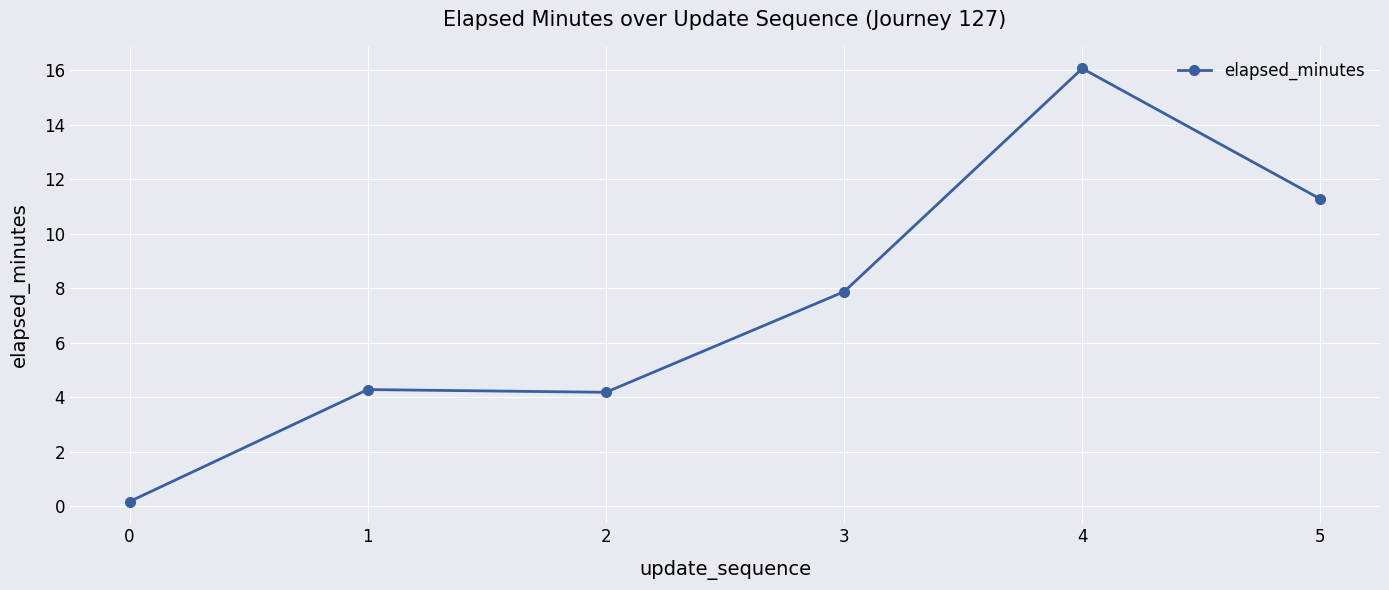

Is this an area chart (filled region under the line)?

No